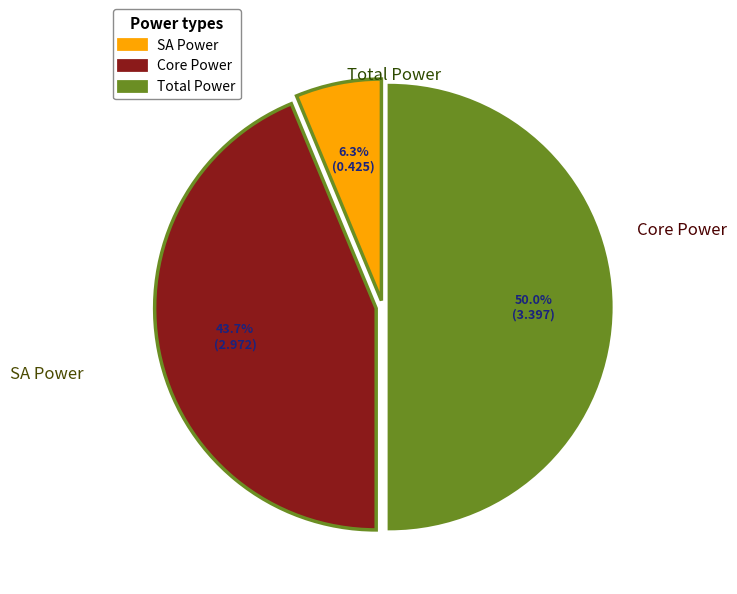

How many slices are in this pie chart?

3